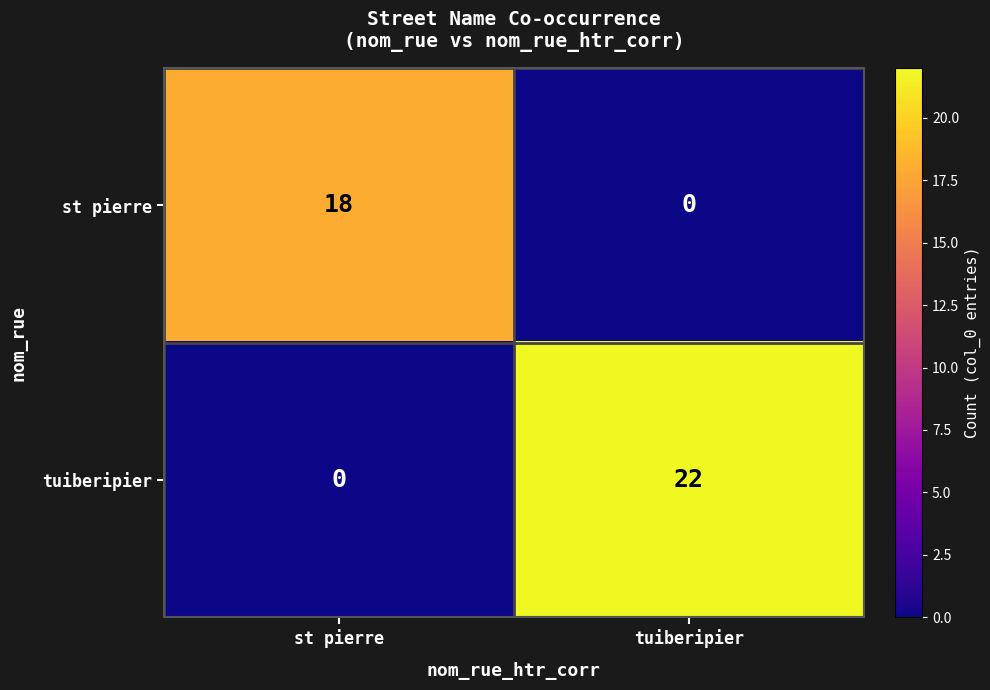

The st pierre series shows 4 at st pierre. True or false?

False